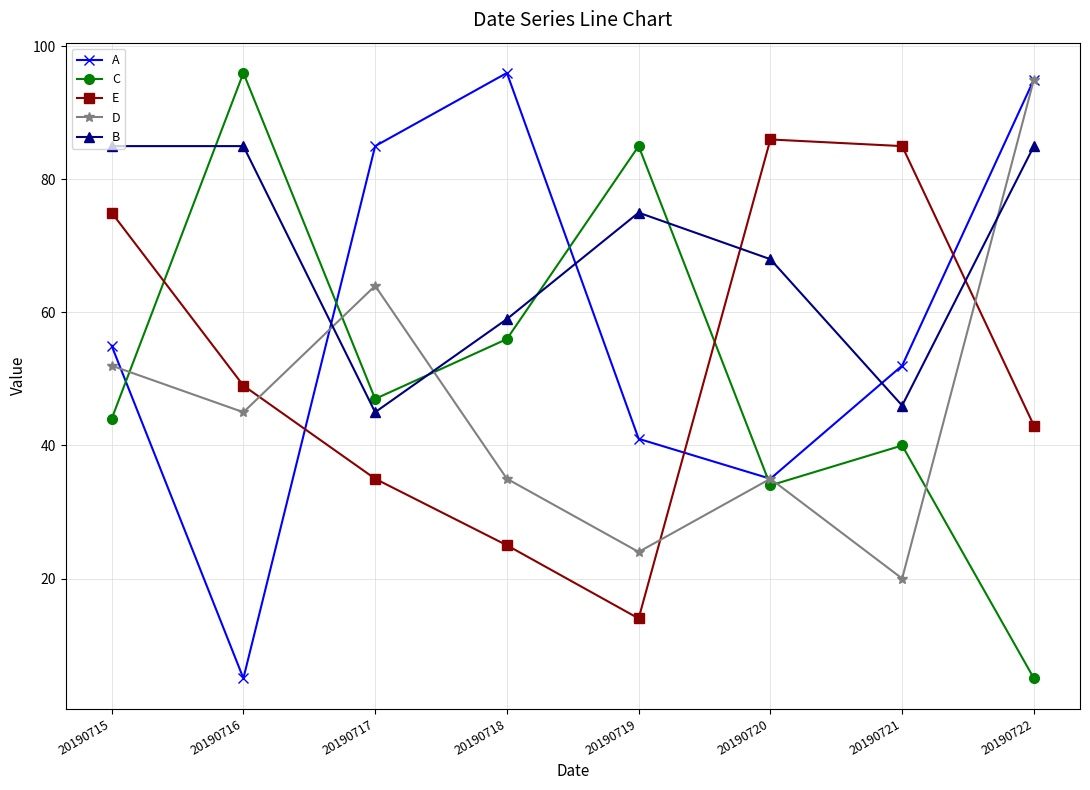

Is it true that C equals 112 at 20190719?

False